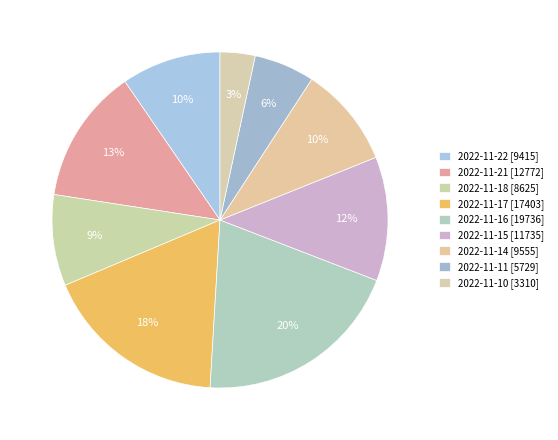

To the nearest percent, what portion does 2022-11-15 represent?

12%